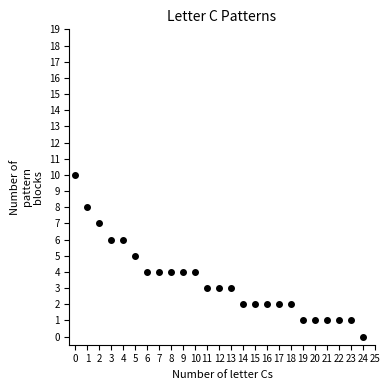

What is the range of Y values (max minus min)?

10